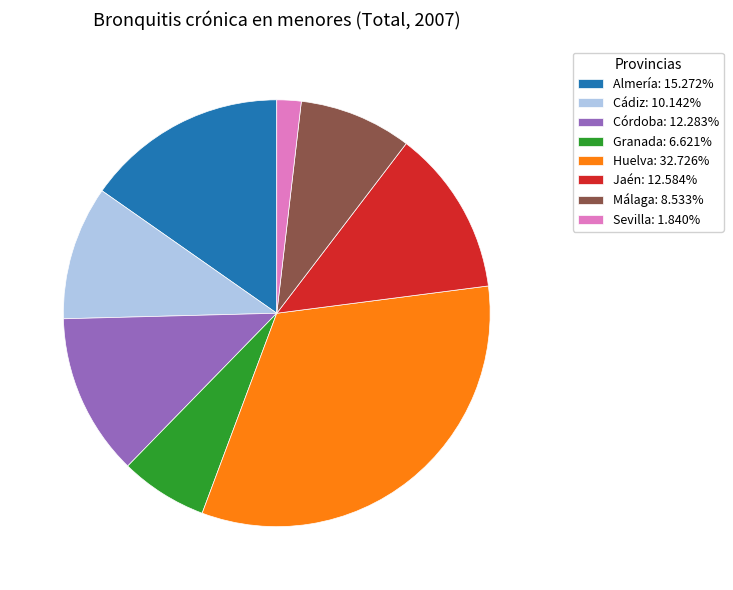

Is there any slice that represents more than half of the pie?

No